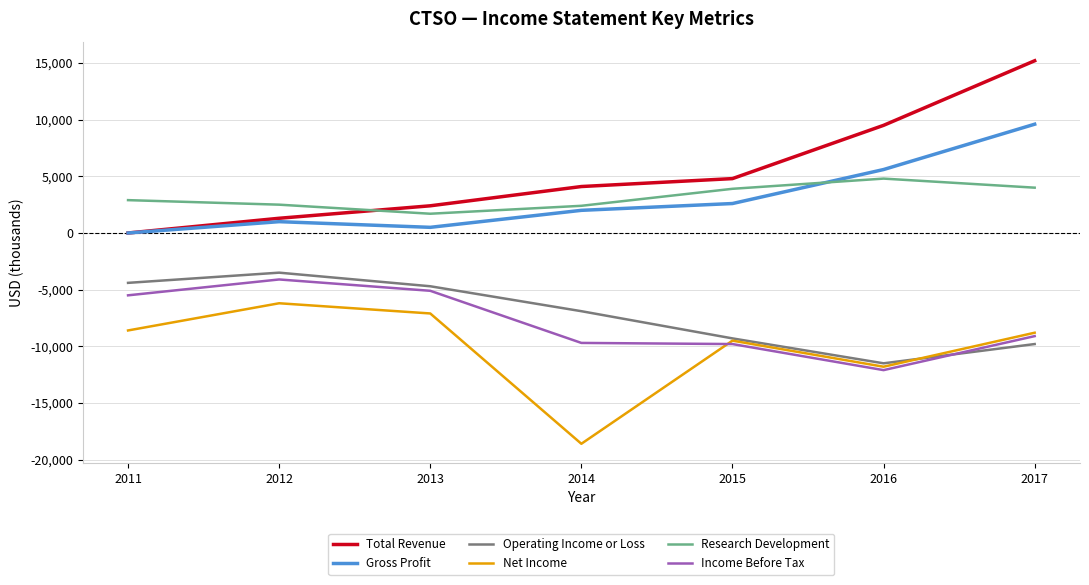

True or false: Operating Income or Loss and Net Income intersect in this chart.

True